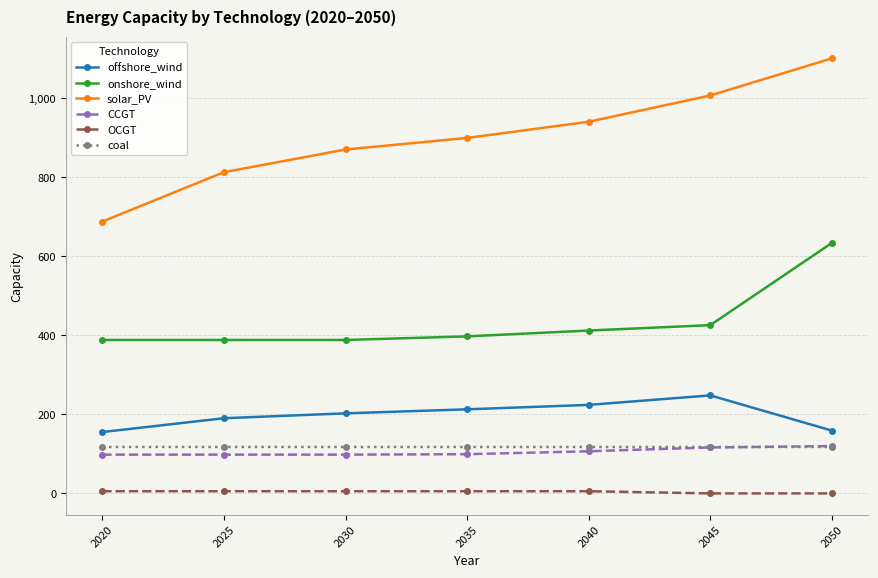

At which category is the sum across all series the highest?

2050